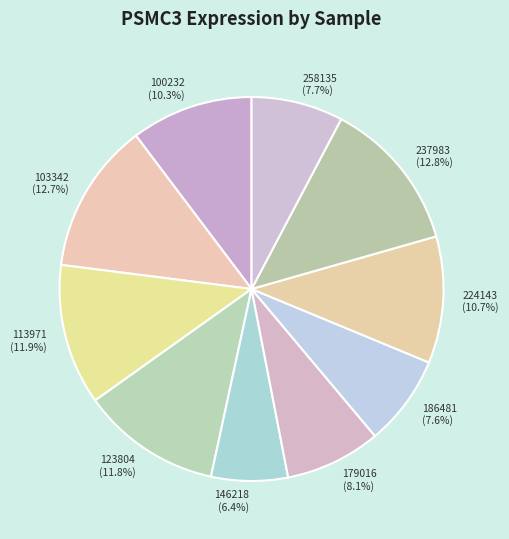

Which category has the smallest portion of the pie?

146218 (6.4%)